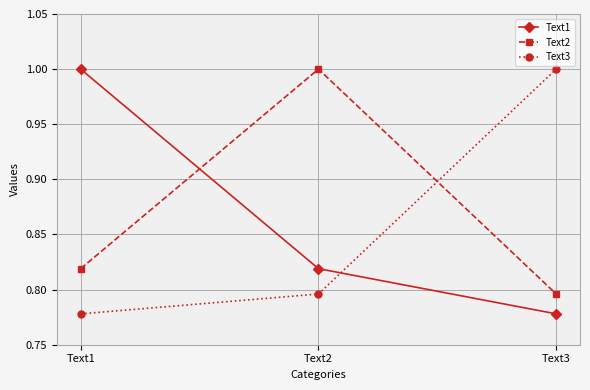

Count the Text3 values in the range 0 to 1.

3